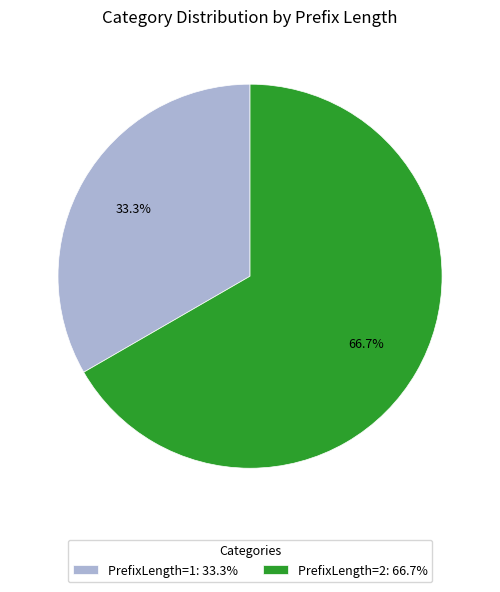

Which category has the smallest portion of the pie?

PrefixLength=1